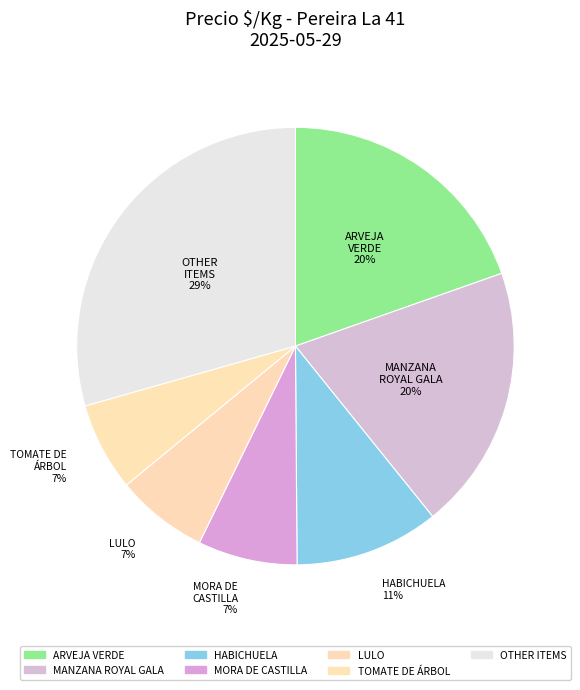

Is there any slice that represents more than half of the pie?

No